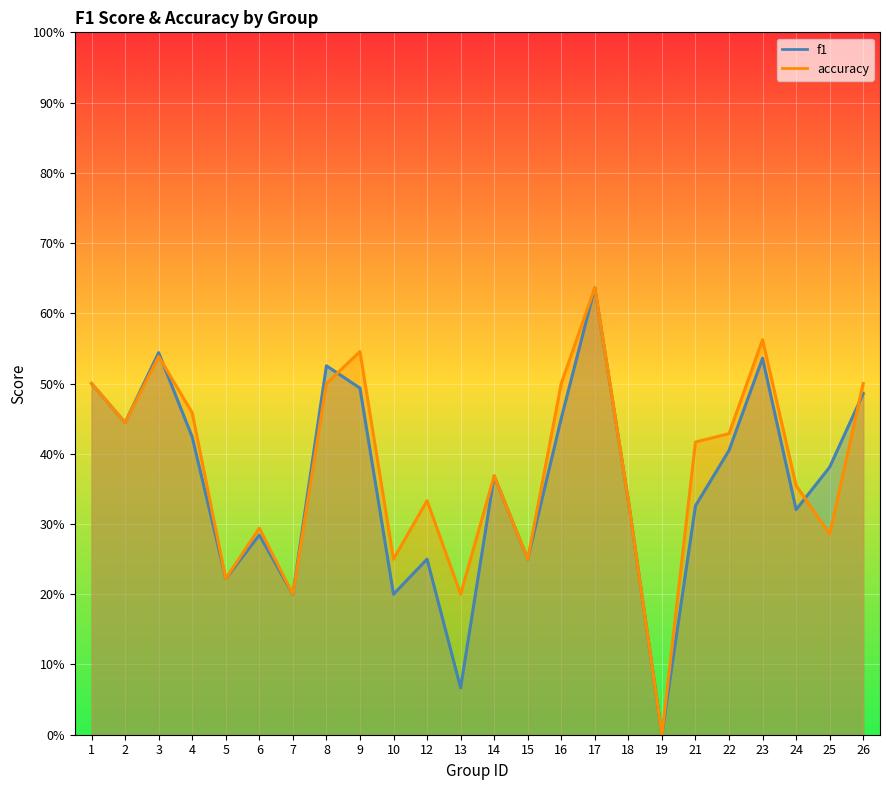

What are all the series names shown in the legend?

f1, accuracy